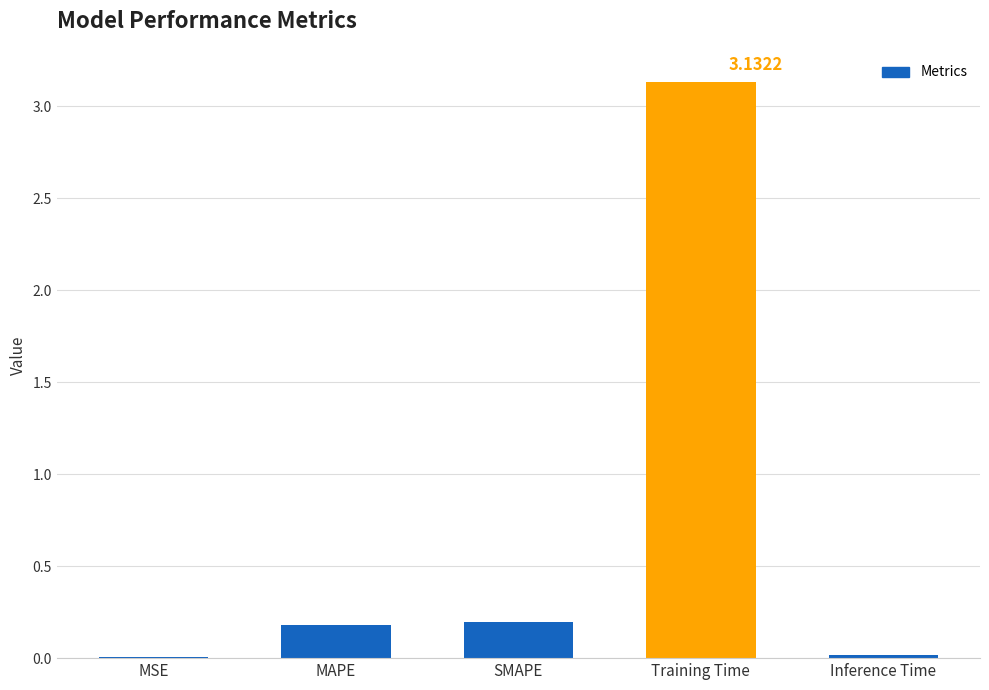

What is the sum of all values?

3.5